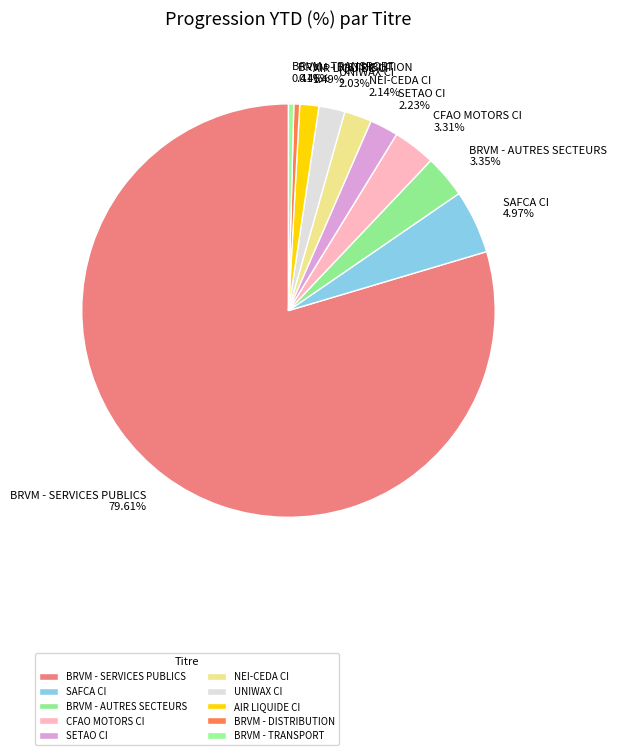

Which has a higher value, BRVM - TRANSPORT or BRVM - SERVICES PUBLICS?

BRVM - SERVICES PUBLICS